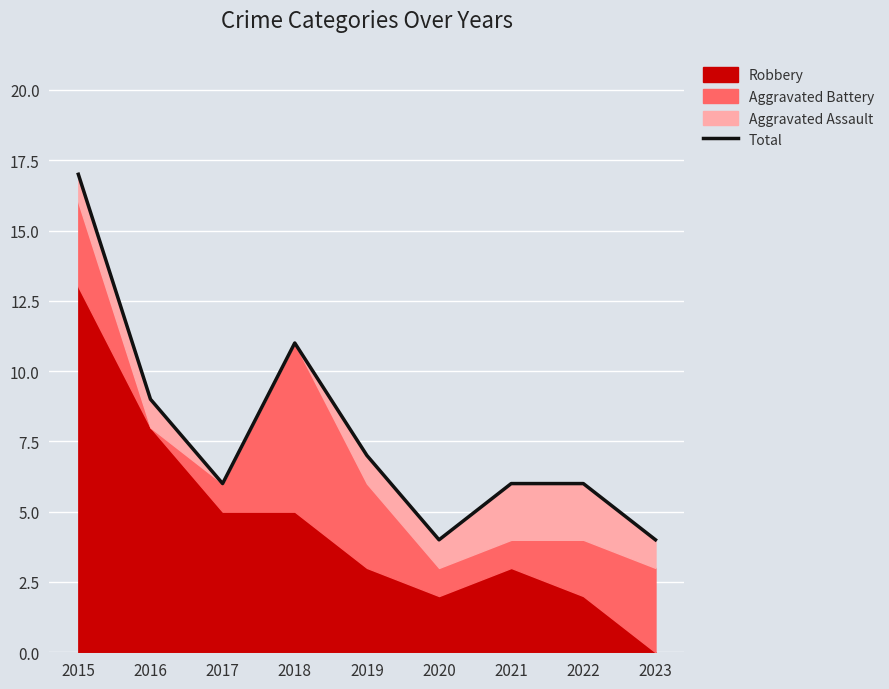

List the labels in order of value, largest first.

2015, 2018, 2016, 2019, 2017, 2021, 2022, 2020, 2023